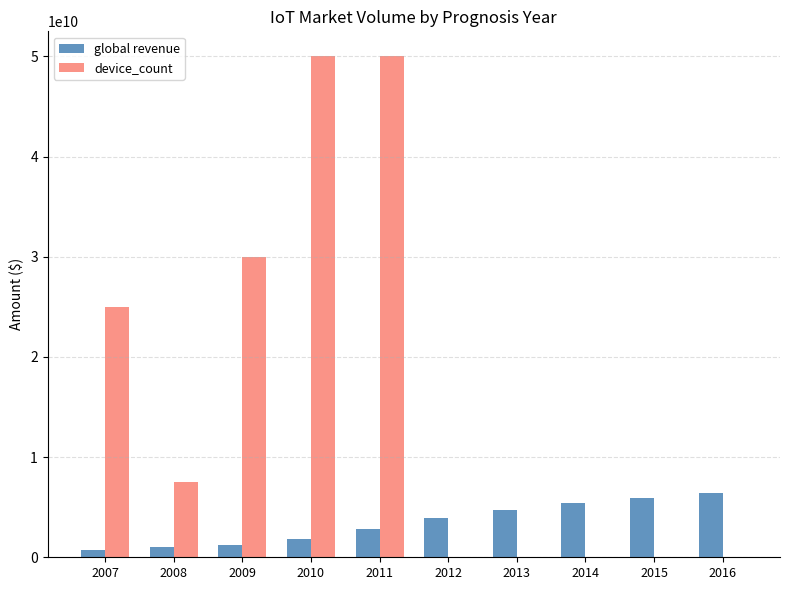

Is the value of global revenue at 2013 greater than the value of device_count at 2014?

Yes